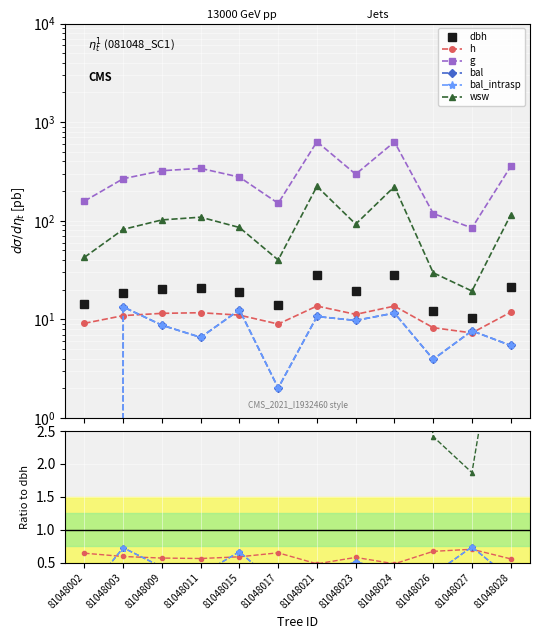

At how many categories does at least one series exceed 10?

12